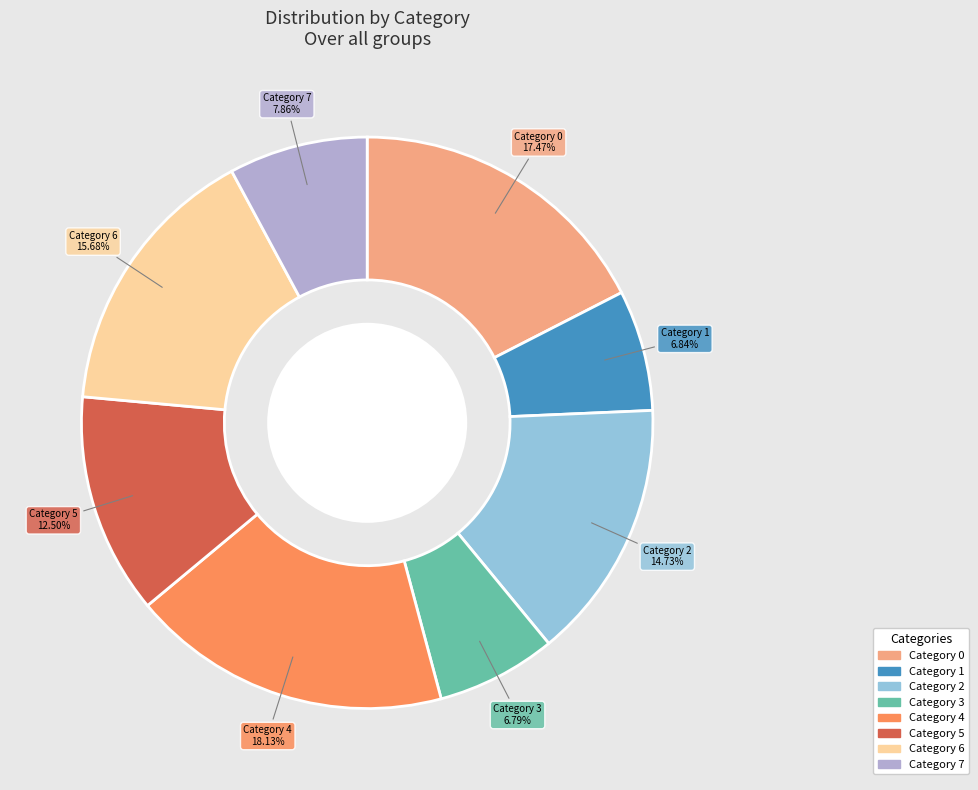

Is there a majority slice in this chart?

No